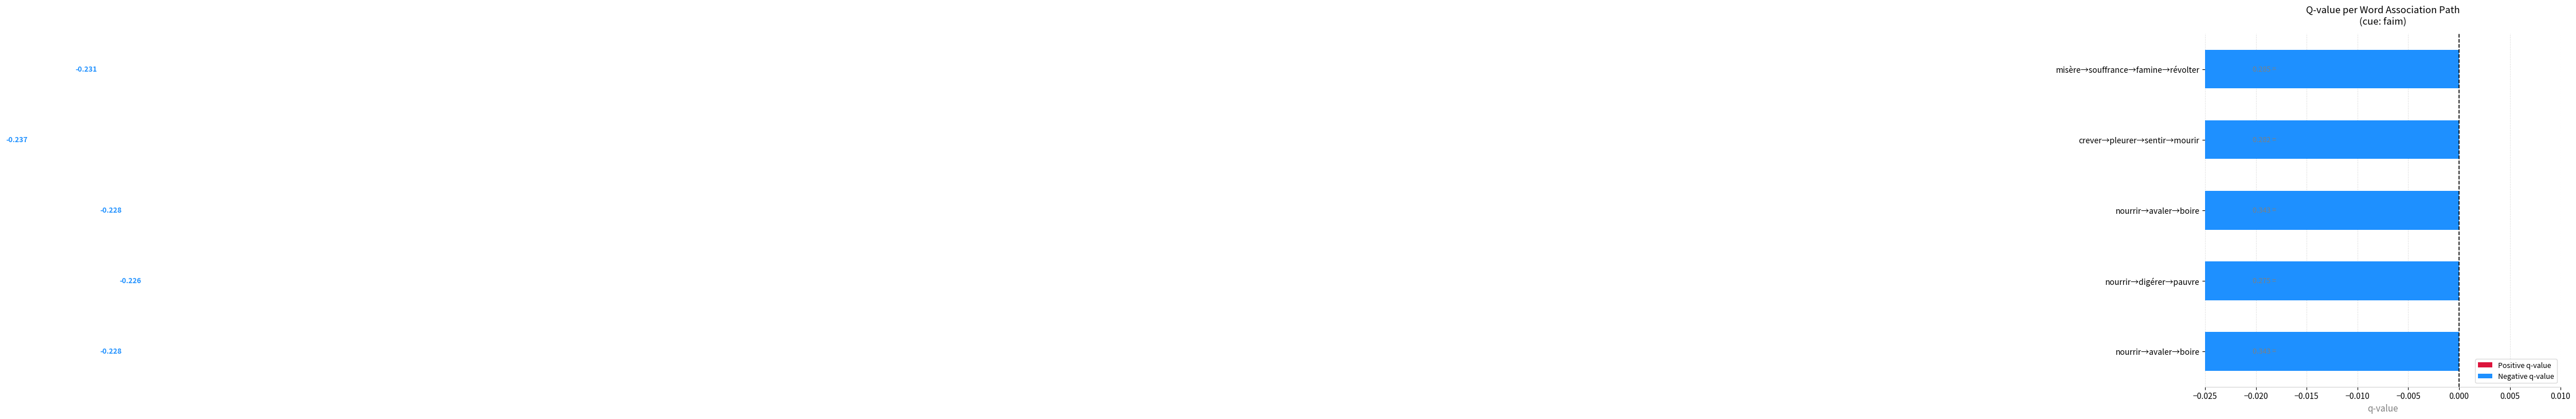

How many distinct data groups are displayed?

1